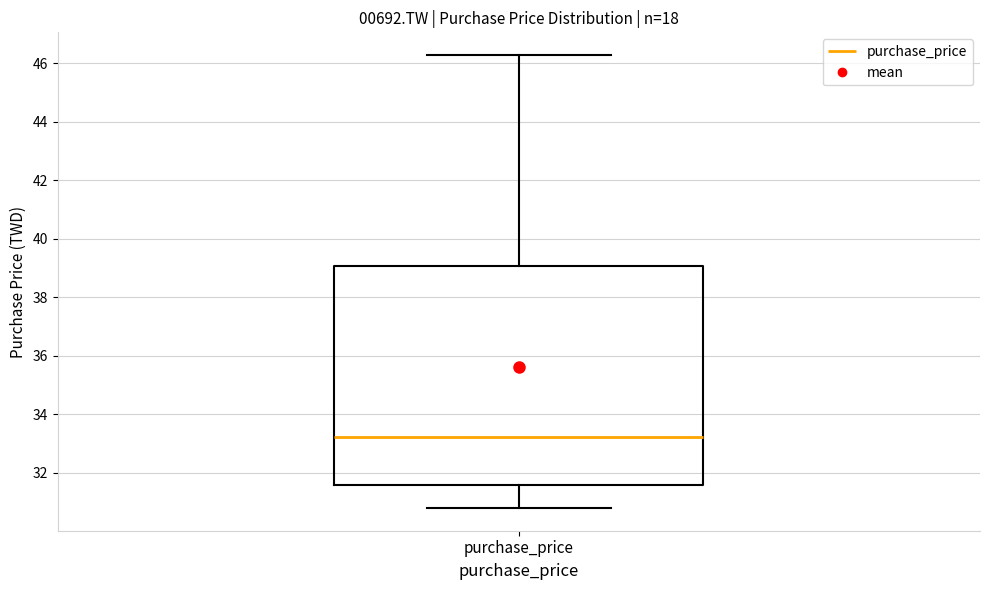

Where is the upper edge of the box for purchase_price on the y-axis? The values are not printed on the chart, so give them approximately, as read against the axis.

39.0